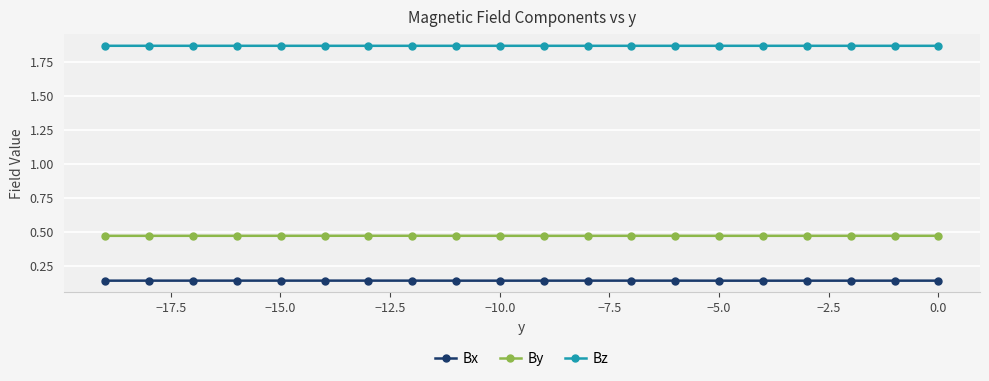

Which series has the largest range (max minus min)?

By